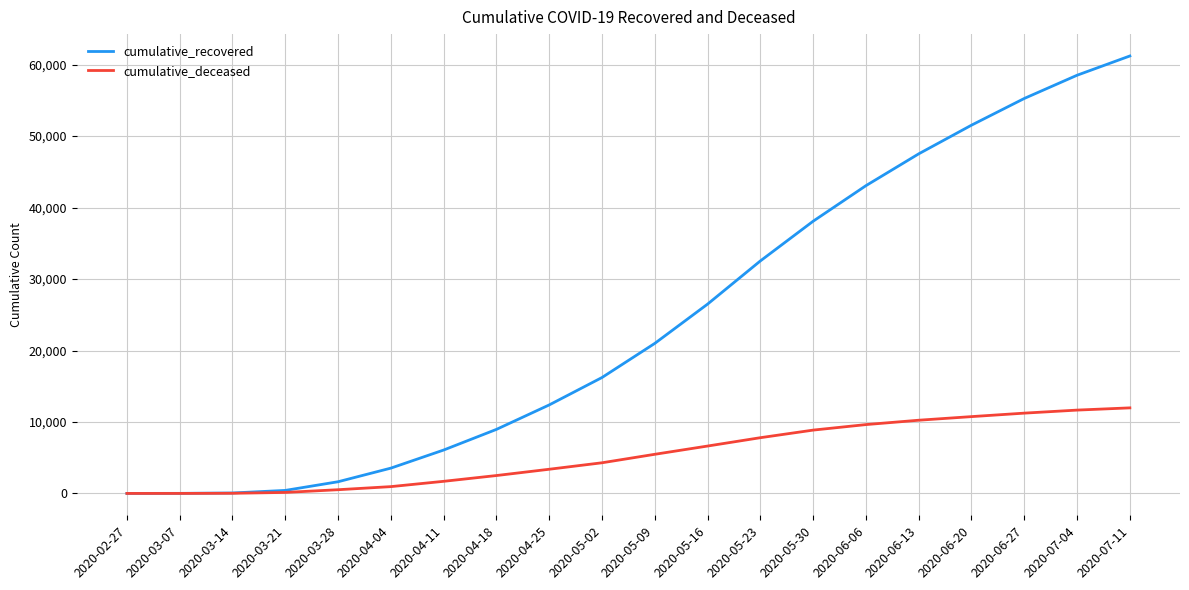

The value of cumulative_recovered at 2020-06-27 is 73454. True or false?

False